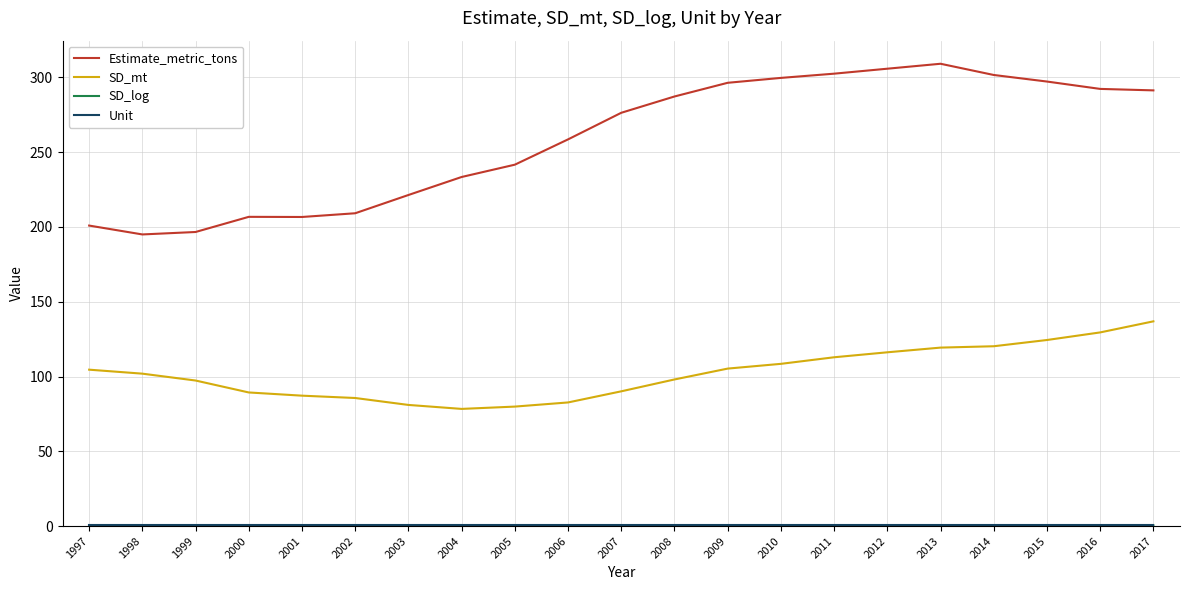

Which series has the largest total across all categories?

Estimate_metric_tons